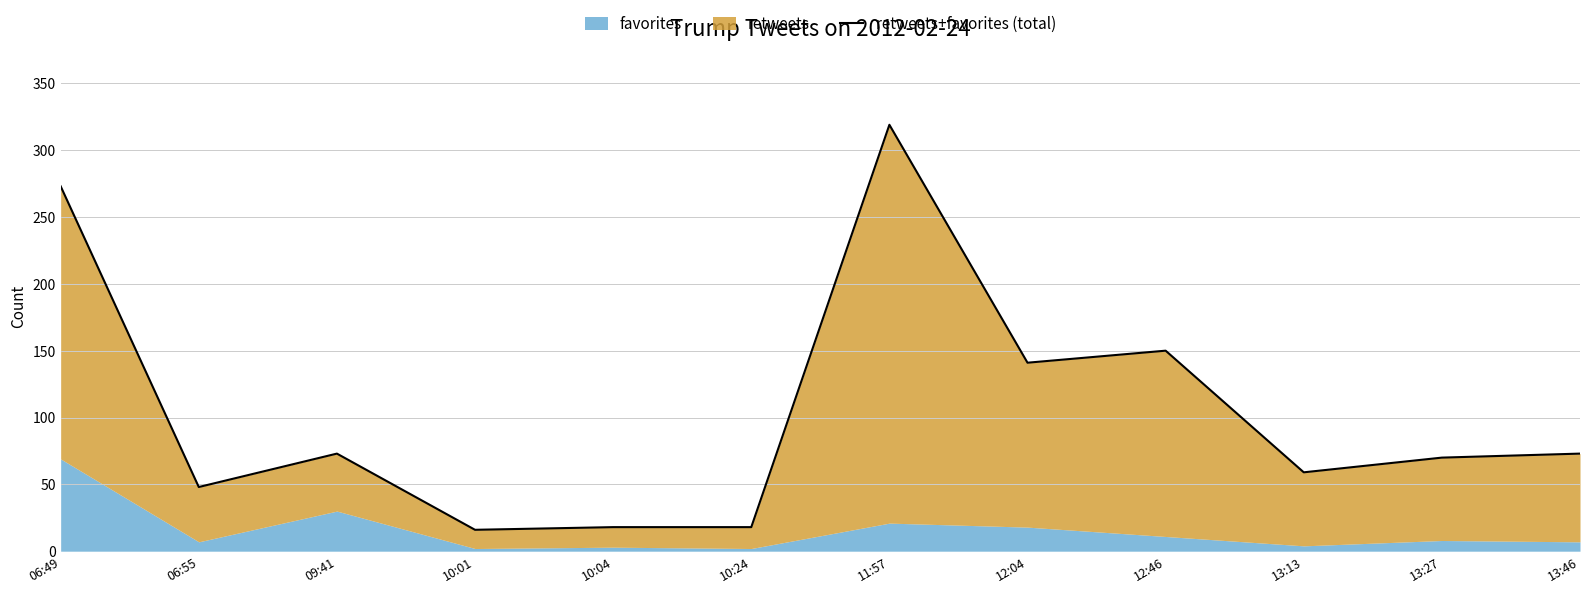

What is the value of the 8th point from the left?

141